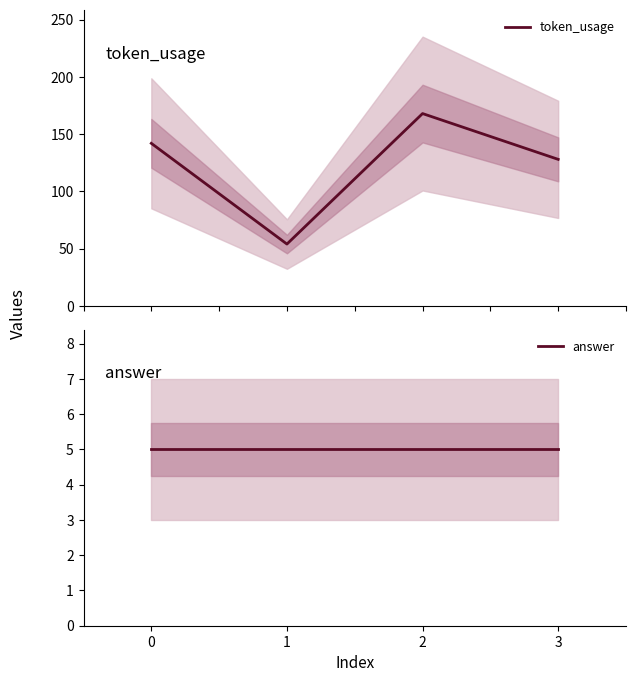

True or false: answer and token_usage intersect in this chart.

False